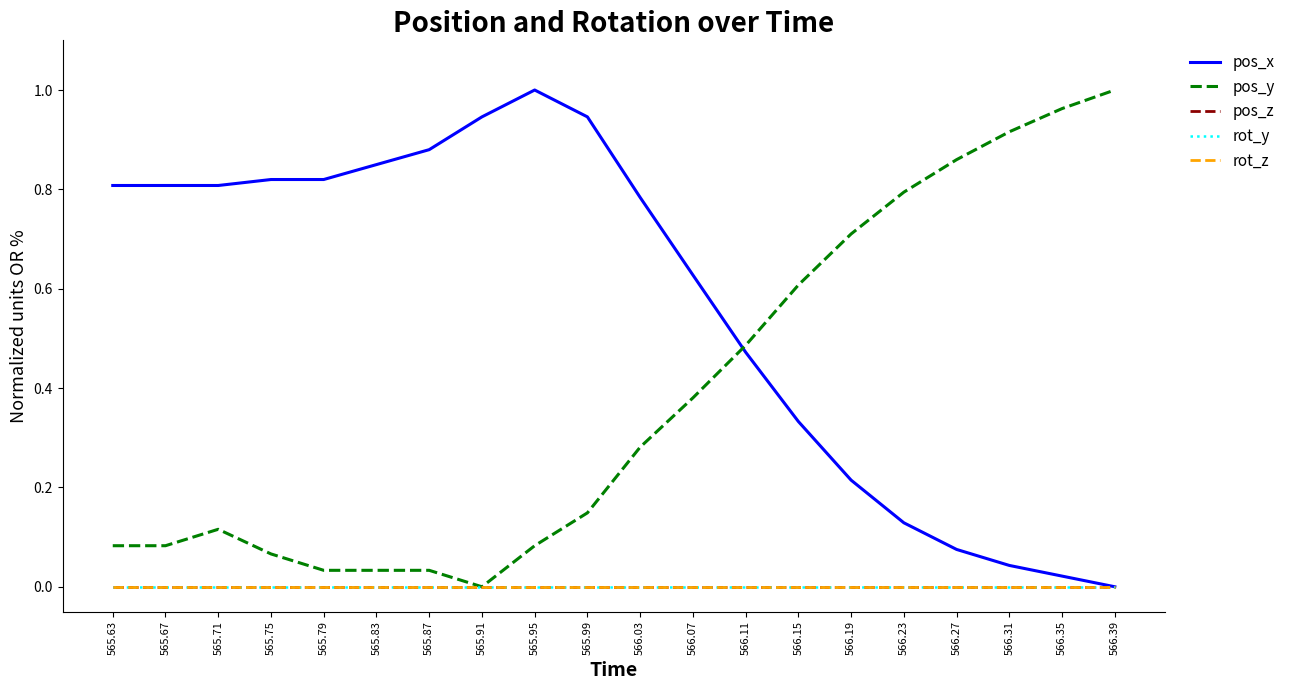

Does the chart have visible grid lines?

No